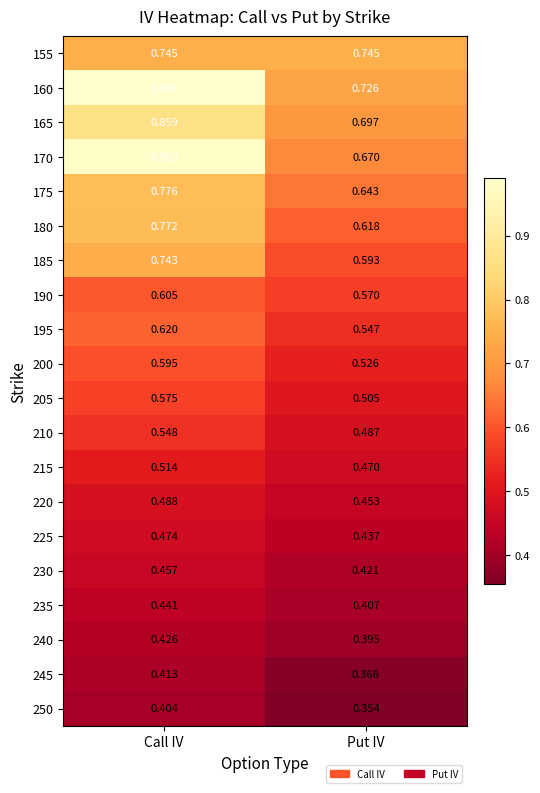

Which category has the lowest value in the 190 series?

Put IV